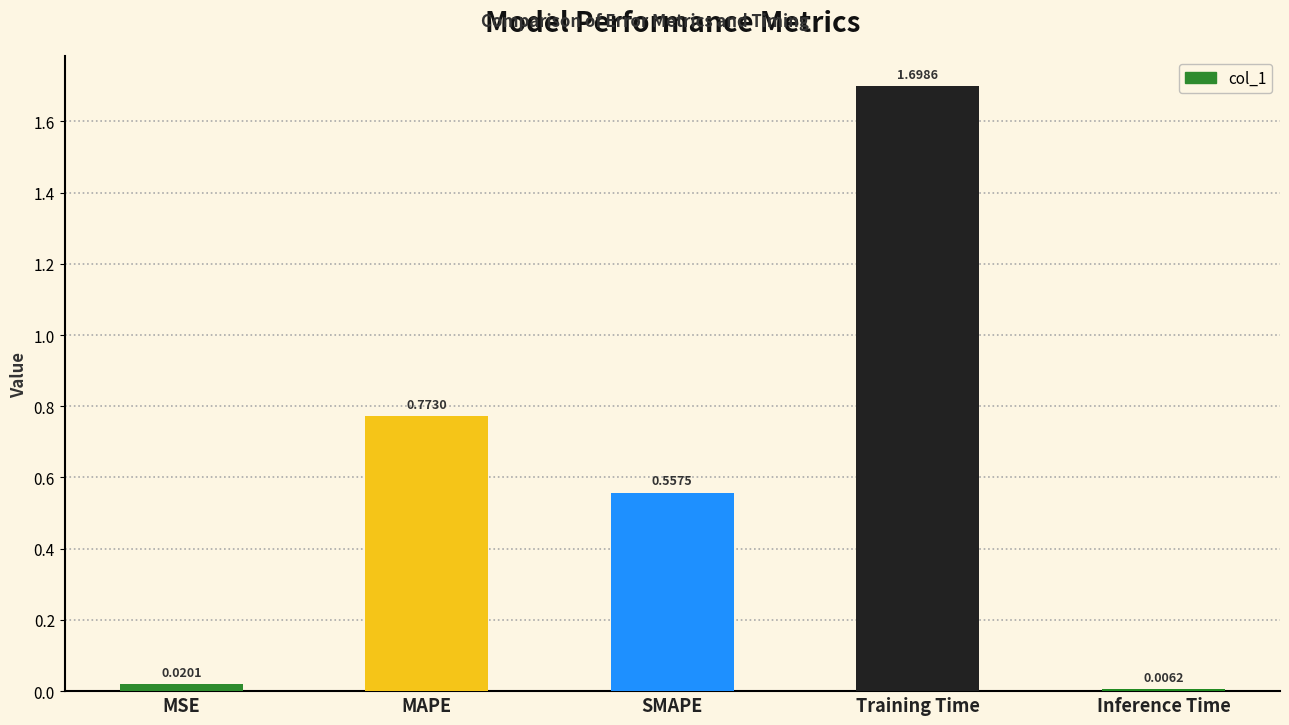

Rank the categories by value from highest to lowest.

Training Time, MAPE, SMAPE, MSE, Inference Time